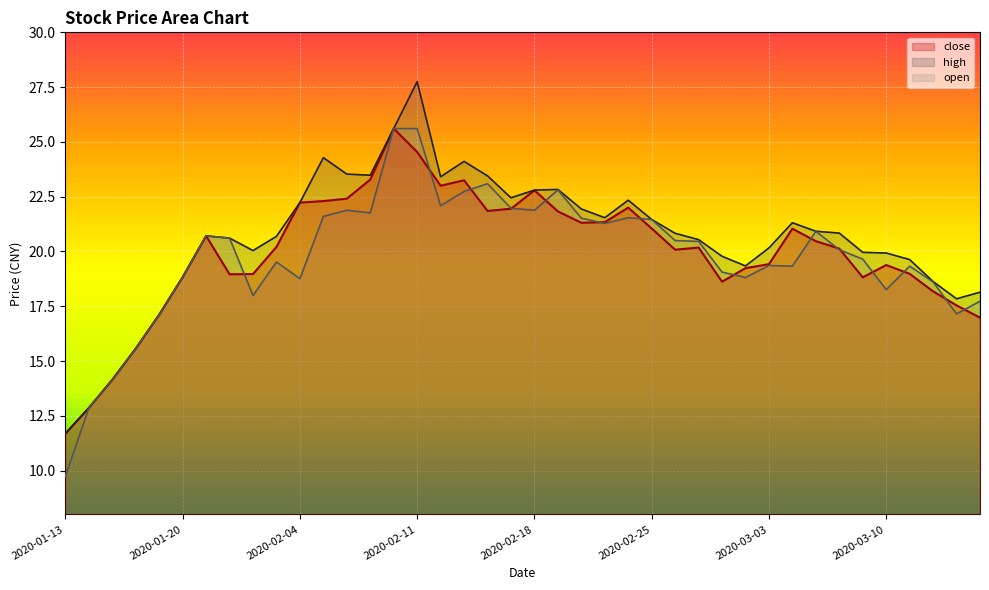

How many interior local valleys does the open series have?

10